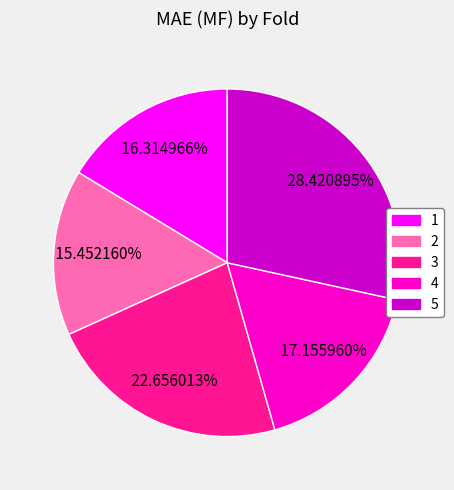

Which slice is the largest?

5